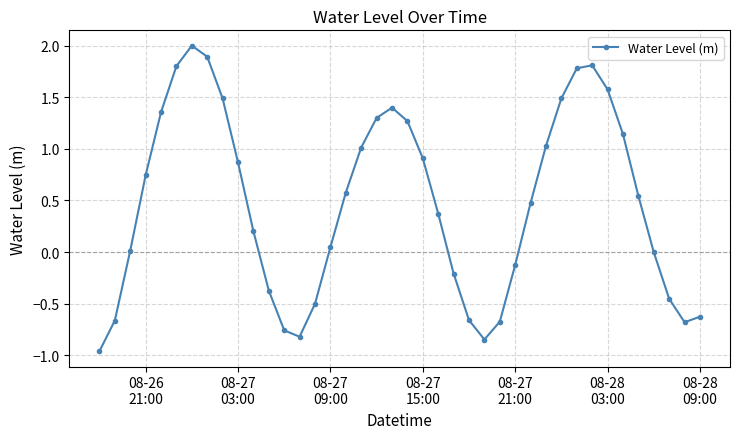

What is the value of the 31st point from the left?

1.5